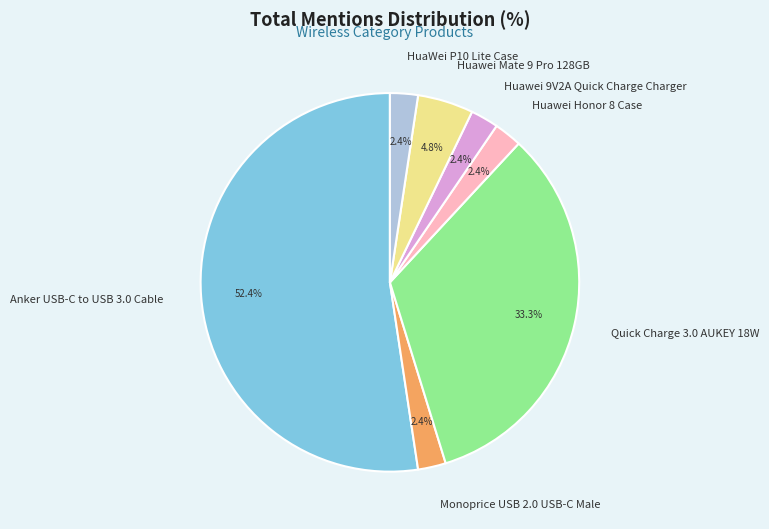

Which slice represents more than half of the pie?

Anker USB-C to USB 3.0 Cable